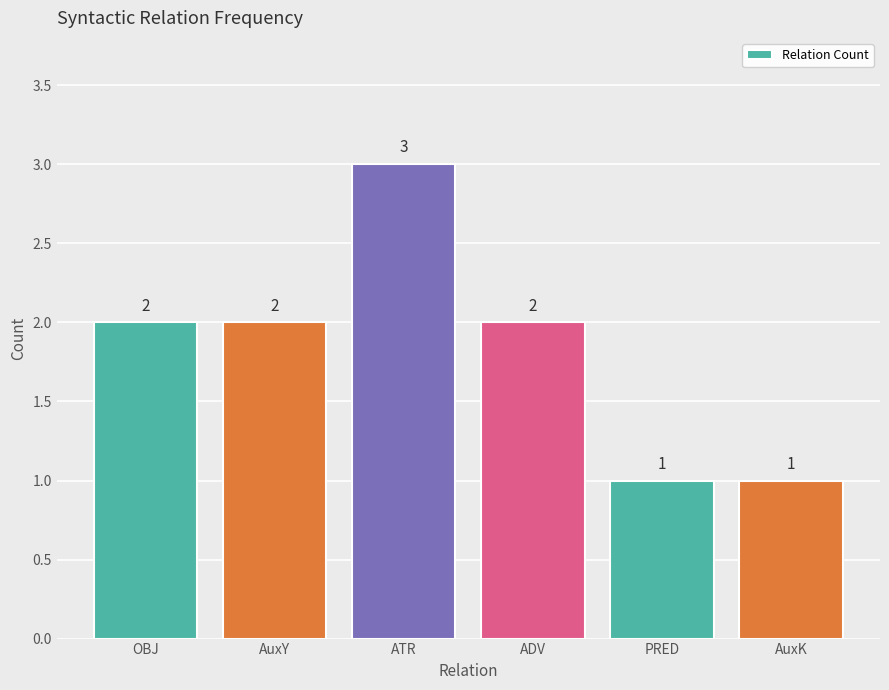

What is the sum of the values at AuxK and ATR?

4